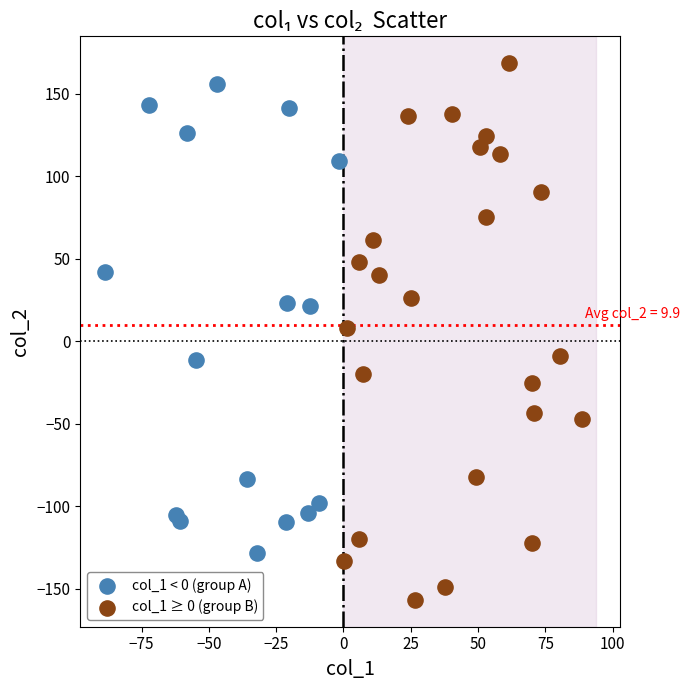

Which series contains the lowest Y value?

col_1 ≥ 0 (group B)